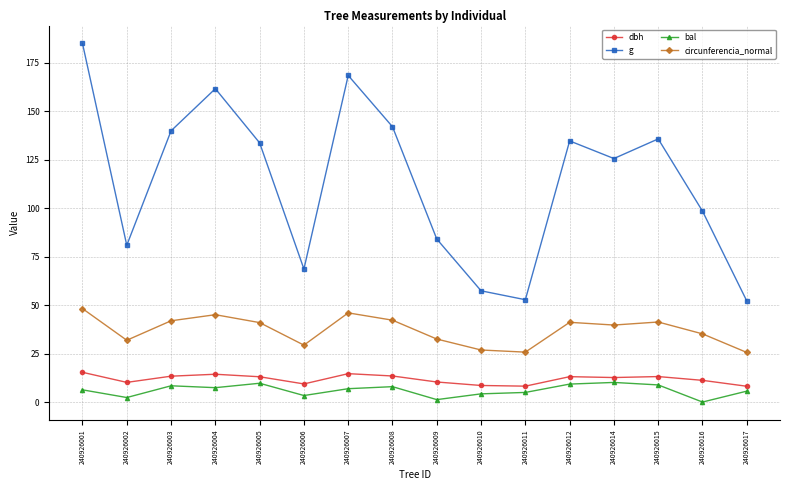

Rank the series by their maximum value, from highest to lowest.

g, circunferencia_normal, dbh, bal